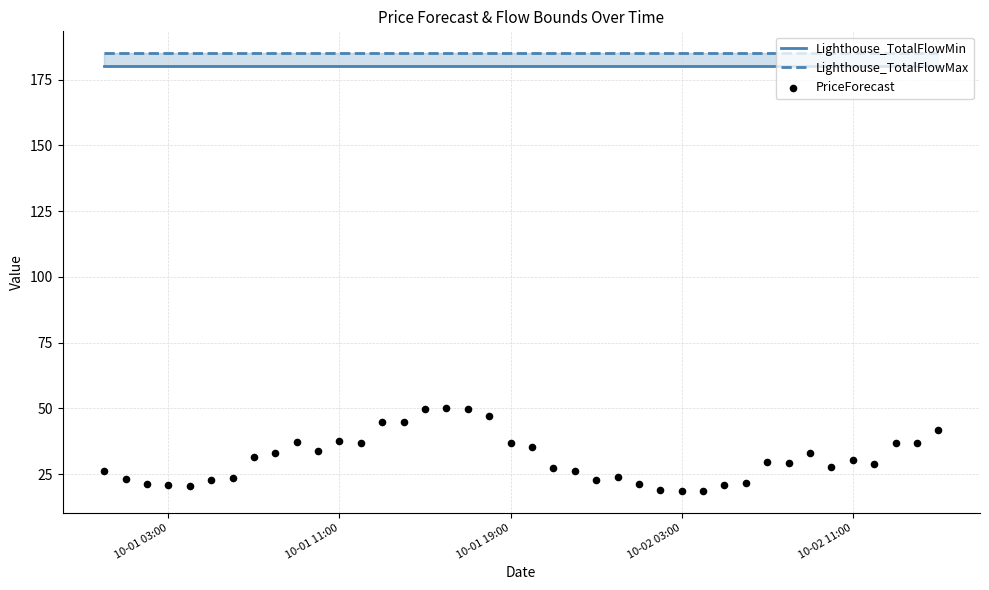

Which series has the largest total across all categories?

Lighthouse_TotalFlowMax